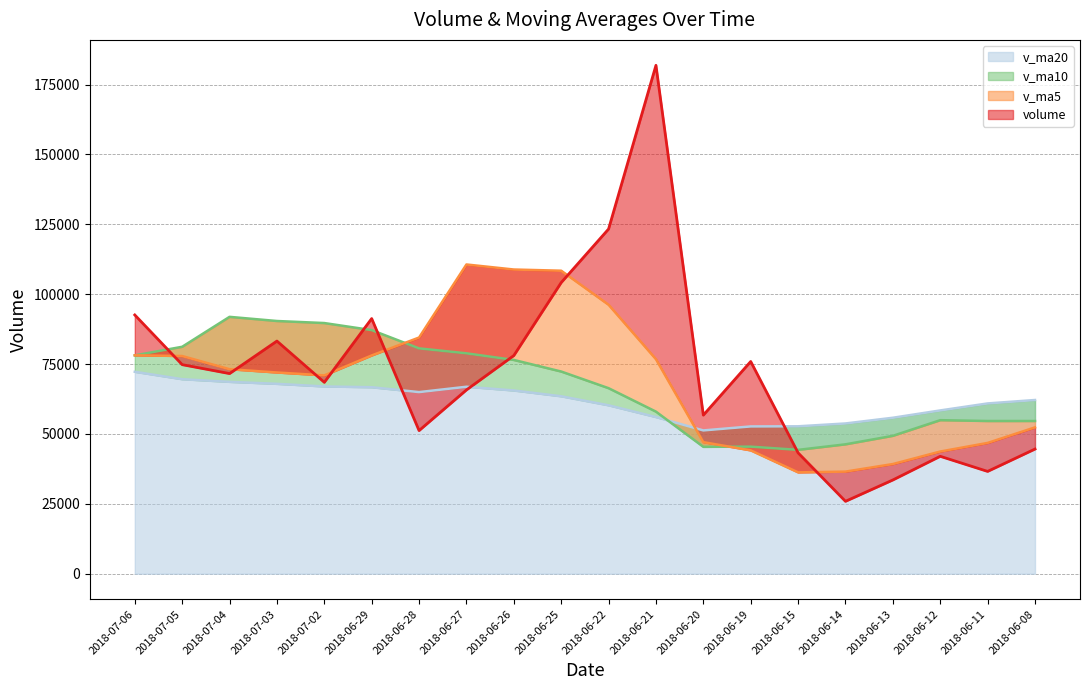

What position from the left is 2018-06-25?

10